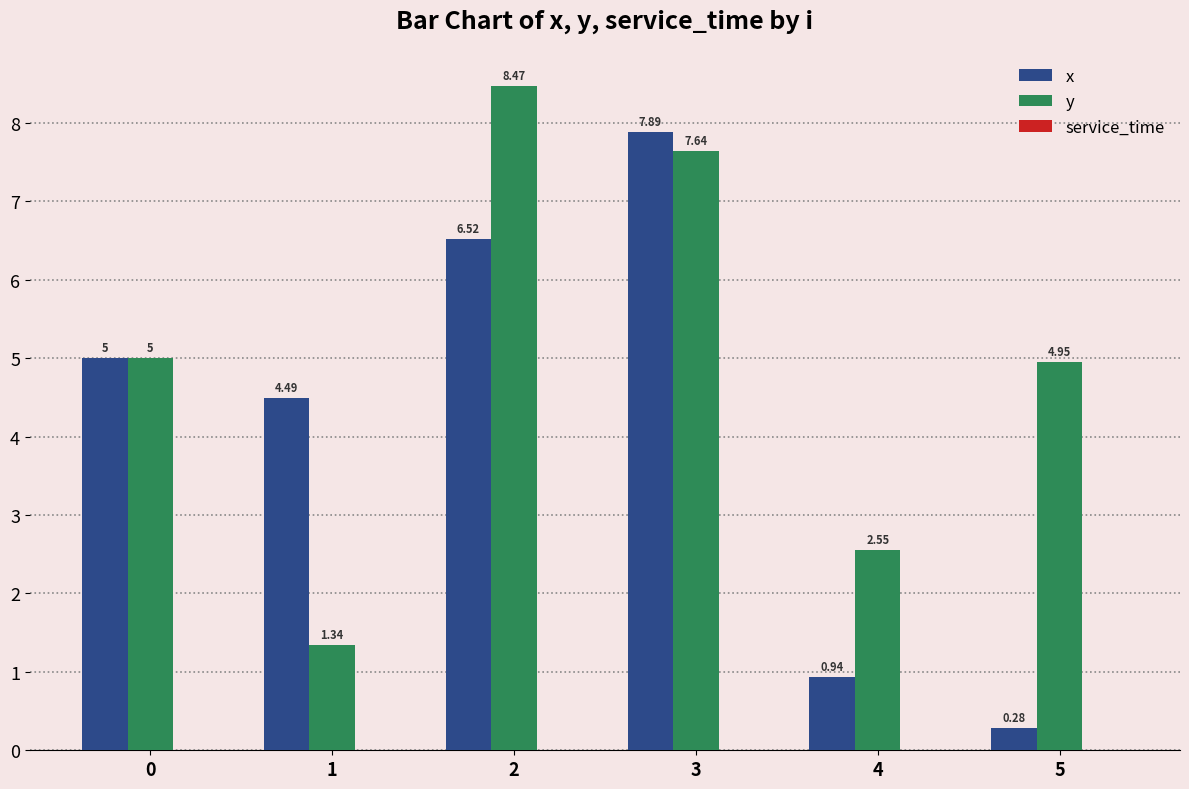

At 2, list the series in order from largest to smallest.

y, x